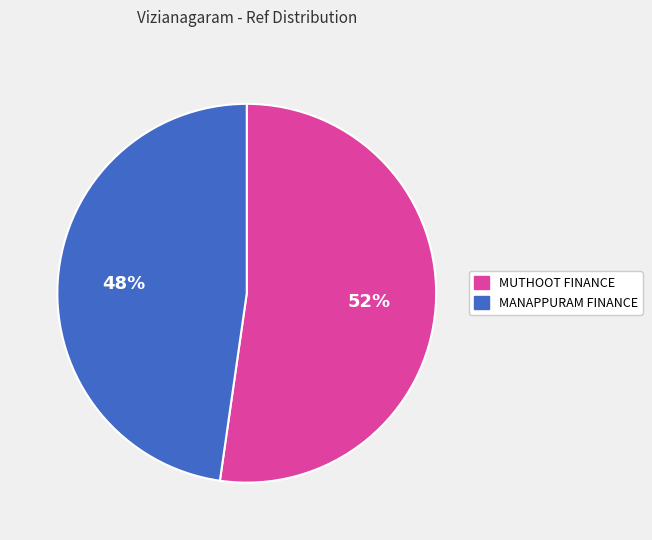

Does any single category account for the majority?

Yes